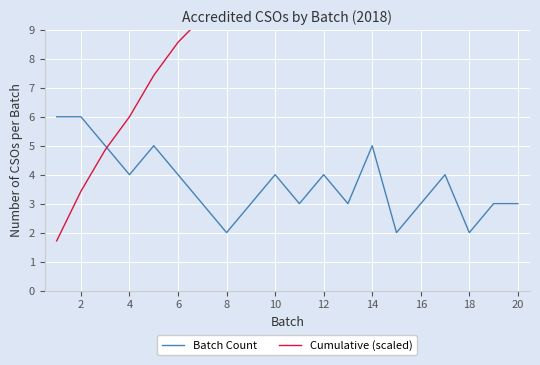

Reading right to left, list all the values displayed in this chart.

Batch Count: 3.0	3.0	2.0	4.0	3.0	2.0	5.0	3.0	4.0	3.0	4.0	3.0	2.0	3.0	4.0	5.0	4.0	5.0	6.0	6.0
Cumulative (scaled): 21.1	20.3	19.4	18.9	17.7	16.9	16.3	14.9	14.0	12.9	12.0	10.9	10.0	9.4	8.6	7.4	6.0	4.9	3.4	1.7